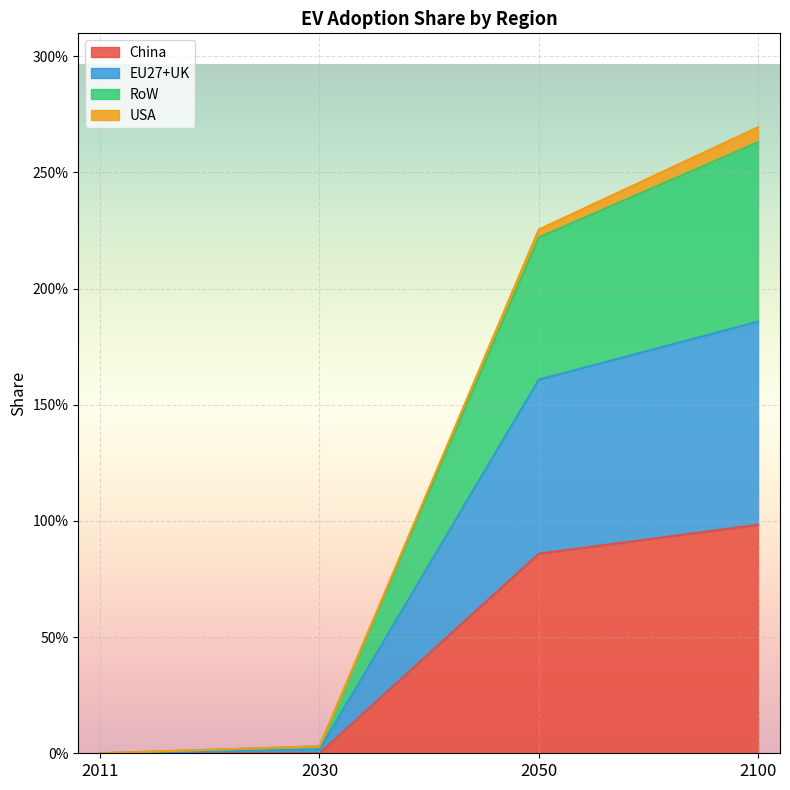

True or false: EU27+UK and China intersect in this chart.

False